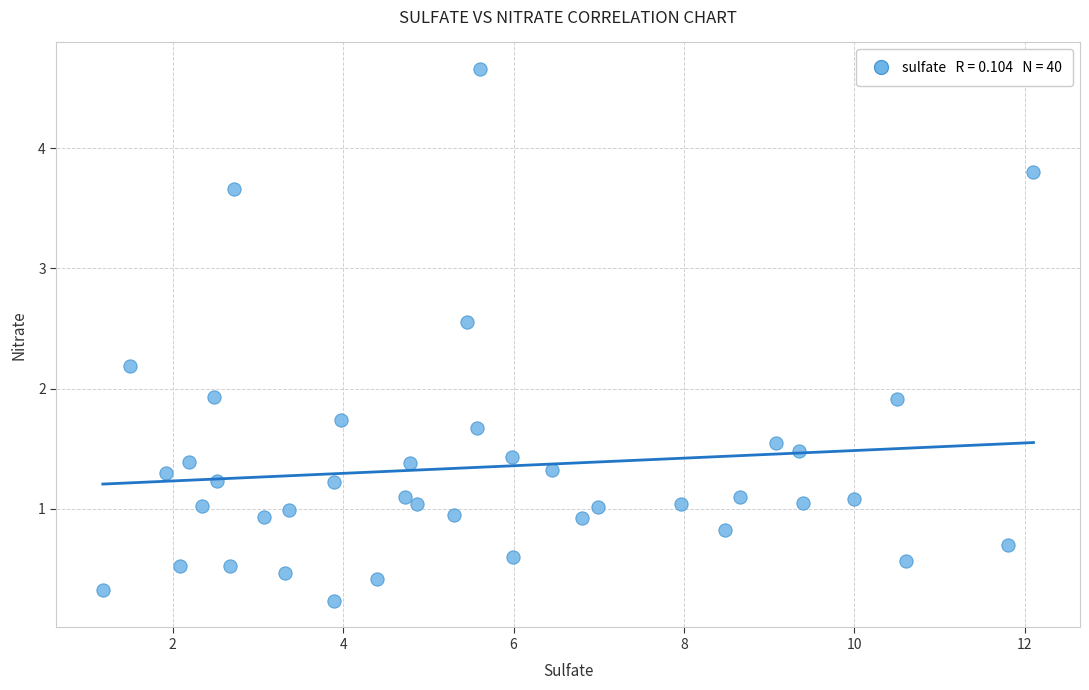

What is the range of Y values (max minus min)?

4.4